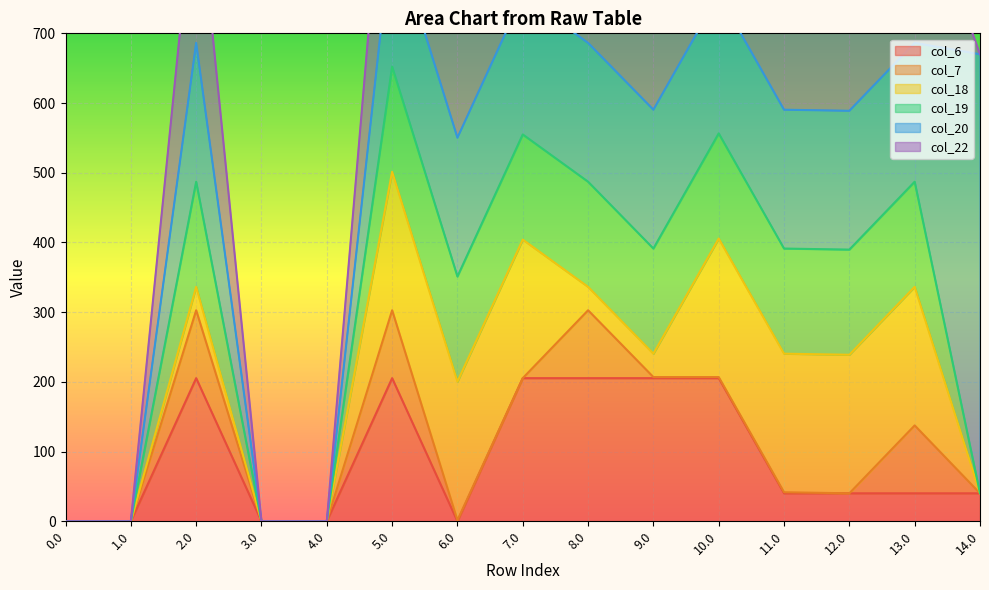

Reading right to left, extract all data points from this chart.

col_6: 14.0=40.1	13.0=40.1	12.0=40.1	11.0=40.1	10.0=205.3	9.0=205.3	8.0=205.3	7.0=205.3	6.0=0.0	5.0=205.3	4.0=0.0	3.0=0.0	2.0=205.3	1.0=0.0	0.0=0.0
col_7: 14.0=0.0	13.0=97.4	12.0=0.0	11.0=1.5	10.0=1.5	9.0=1.5	8.0=97.4	7.0=0.0	6.0=1.5	5.0=97.4	4.0=0.0	3.0=0.0	2.0=97.4	1.0=0.0	0.0=0.0
col_18: 14.0=0.0	13.0=198.8	12.0=198.8	11.0=198.8	10.0=198.8	9.0=33.6	8.0=33.6	7.0=198.8	6.0=198.8	5.0=198.8	4.0=0.0	3.0=0.0	2.0=33.6	1.0=0.0	0.0=0.0
col_19: 14.0=0.0	13.0=150.8	12.0=150.8	11.0=150.8	10.0=150.8	9.0=150.8	8.0=150.8	7.0=150.8	6.0=150.8	5.0=150.8	4.0=0.0	3.0=0.0	2.0=150.8	1.0=0.0	0.0=0.0
col_20: 14.0=629.9	13.0=199.2	12.0=199.2	11.0=199.2	10.0=199.2	9.0=199.2	8.0=199.2	7.0=199.2	6.0=199.2	5.0=199.2	4.0=0.0	3.0=0.0	2.0=199.2	1.0=0.0	0.0=0.0
col_22: 14.0=0.0	13.0=247.4	12.0=247.4	11.0=247.4	10.0=247.4	9.0=247.4	8.0=247.4	7.0=247.4	6.0=247.4	5.0=247.4	4.0=0.0	3.0=0.0	2.0=247.4	1.0=0.0	0.0=0.0